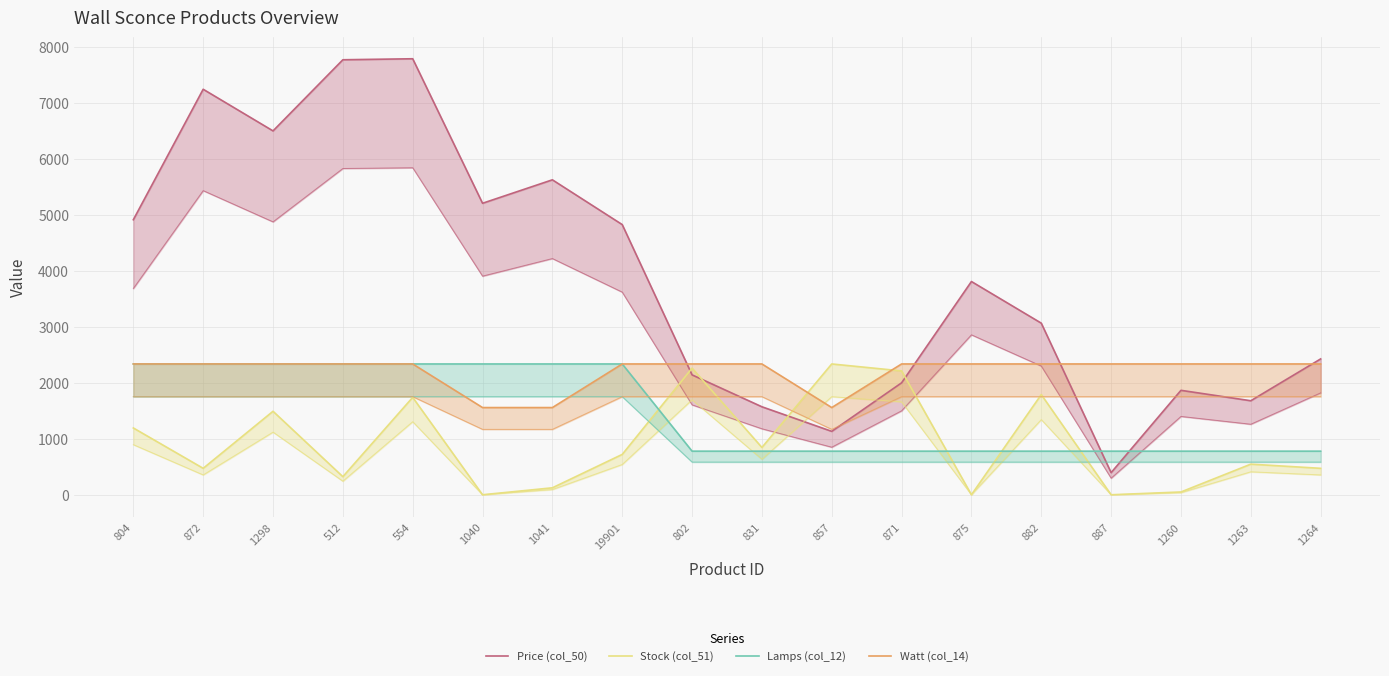

What is the value of the Lamps (col_12) point at the 3rd from the left?

2337.0